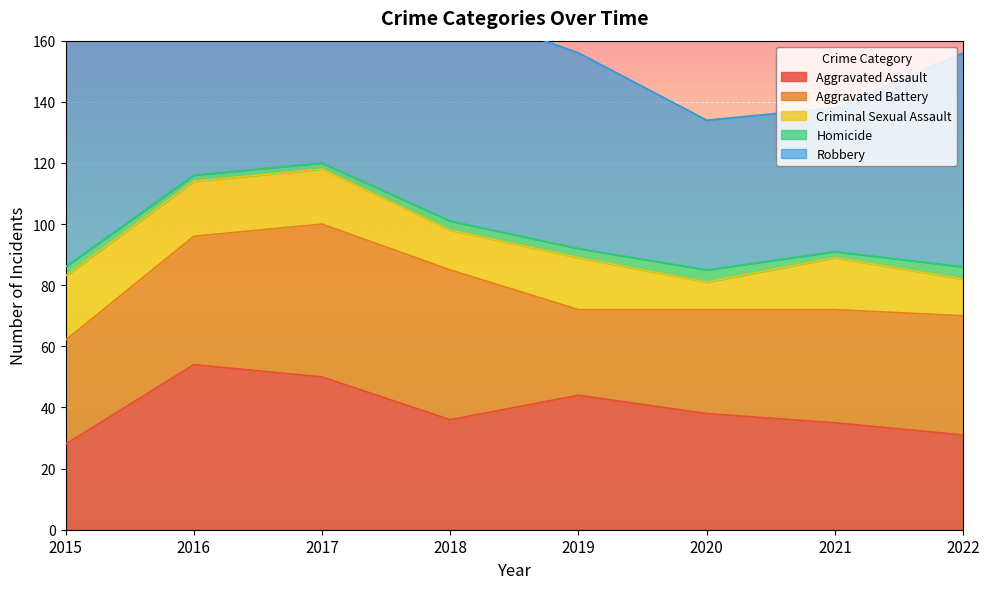

True or false: Homicide and Aggravated Battery cross at least once.

False